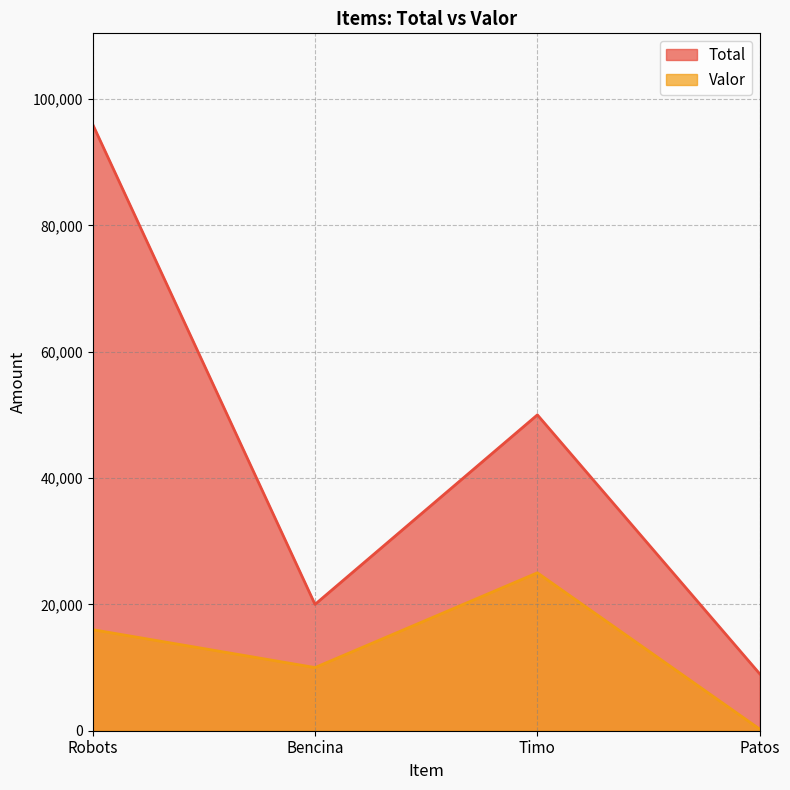

True or false: Valor has a value of 22871 at Robots.

False